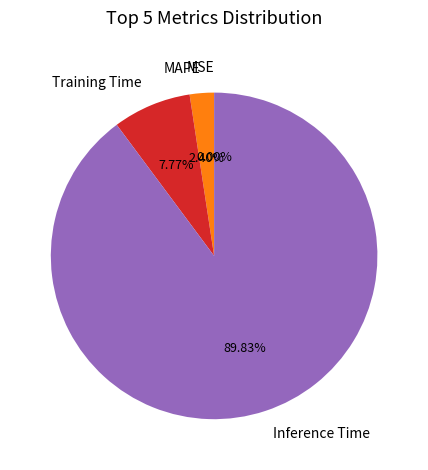

Which slice is the smallest?

SMAPE